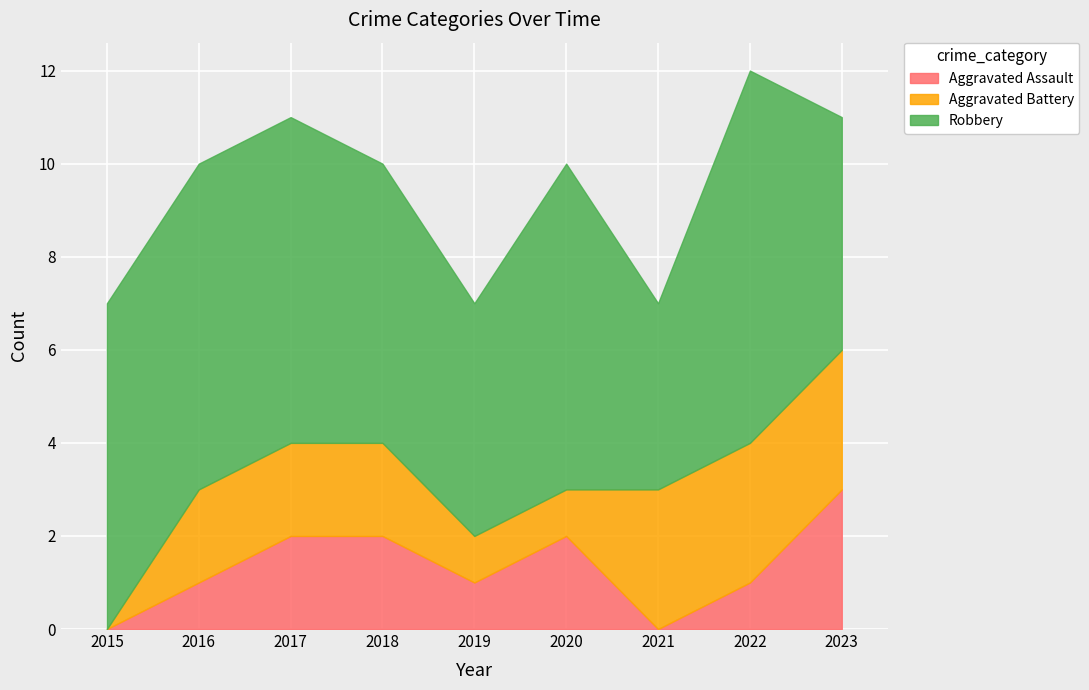

Which series has the widest spread of values?

Robbery